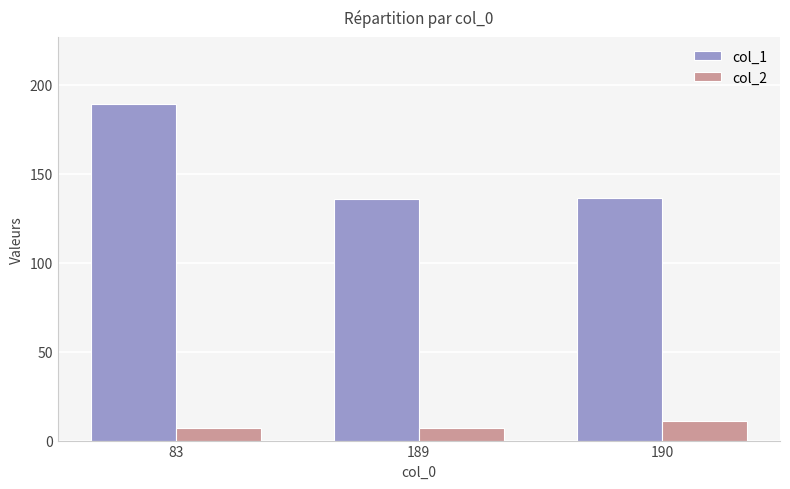

Which series has the largest range (max minus min)?

col_1